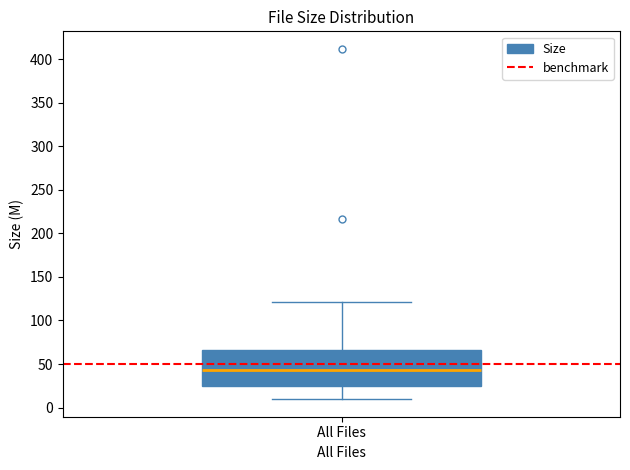

Where is the upper edge of the box for All Files on the y-axis? The values are not printed on the chart, so give them approximately, as read against the axis.

65